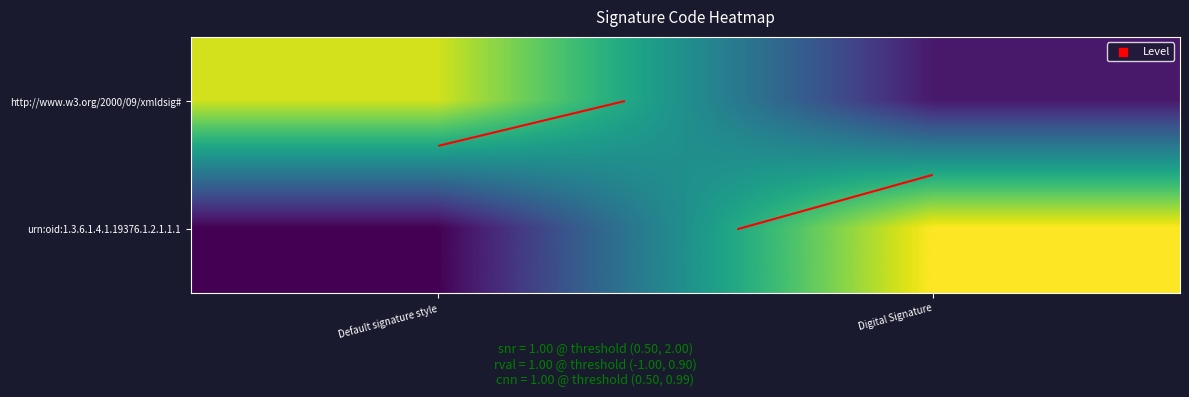

The http://www.w3.org/2000/09/xmldsig# series shows 1.1 at Default signature style. True or false?

True